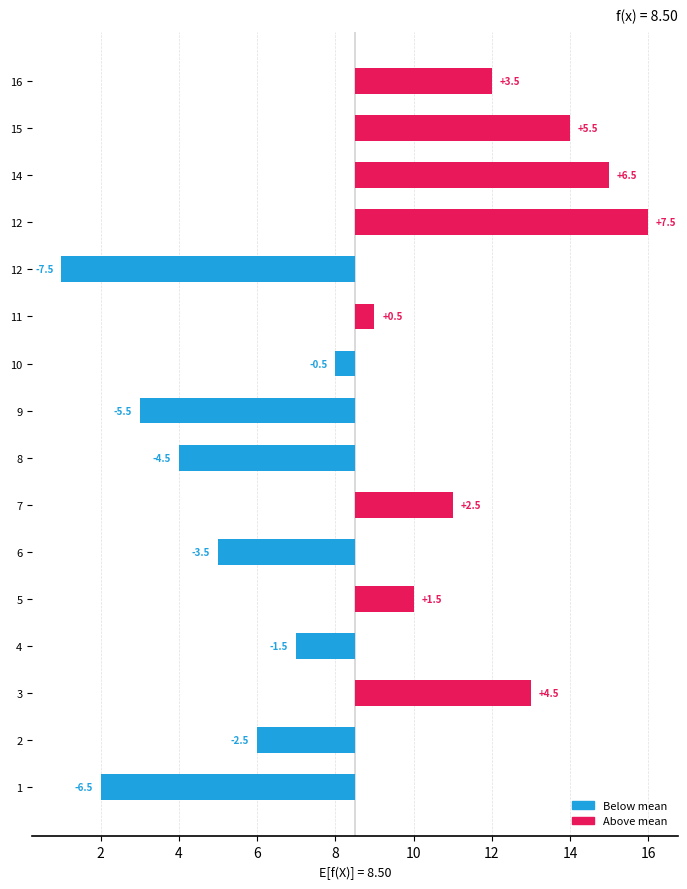

What is the minimum value shown in the chart?

-7.5